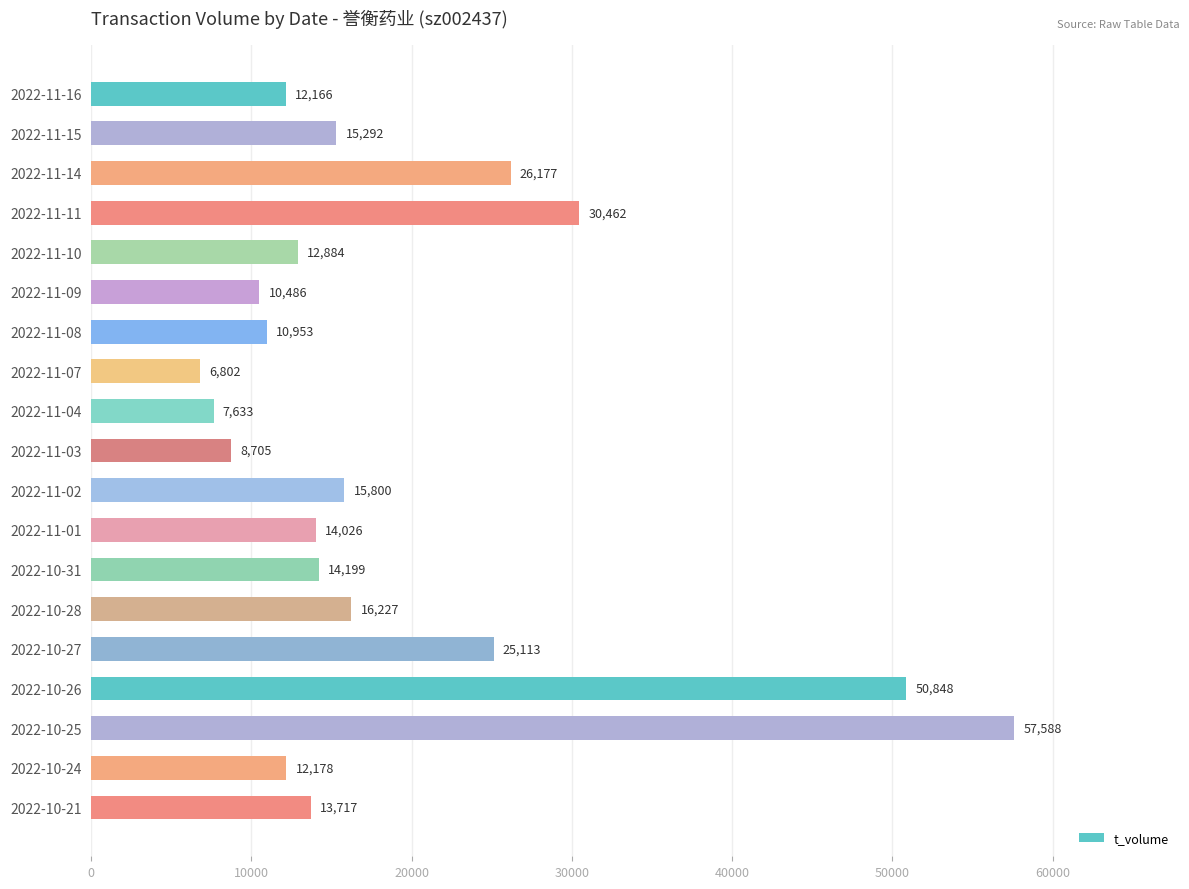

What value does the data have at 2022-11-11, to the nearest 10?

30460